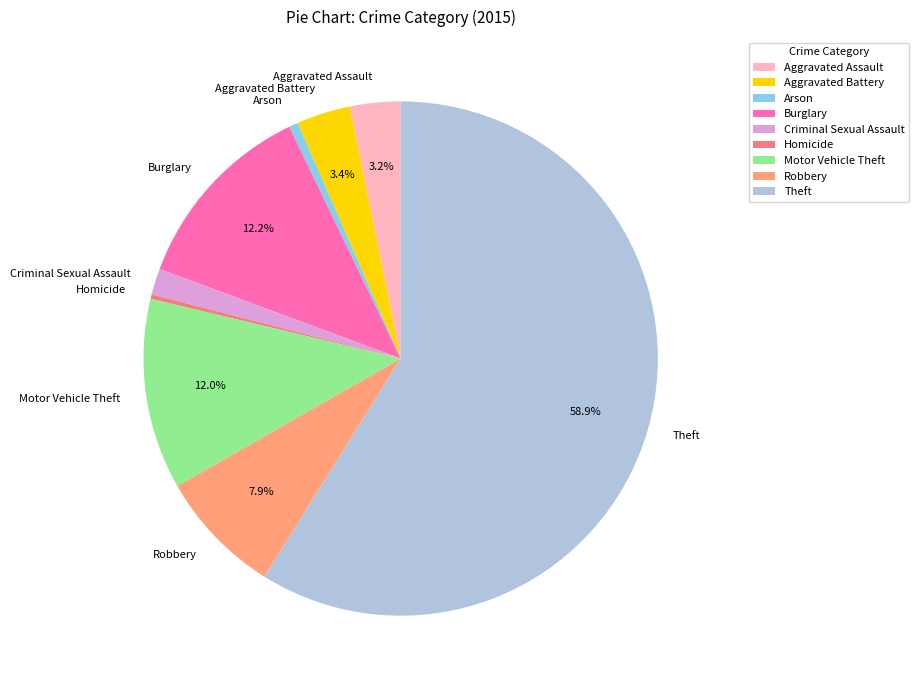

Does Theft represent more than half of the total?

Yes